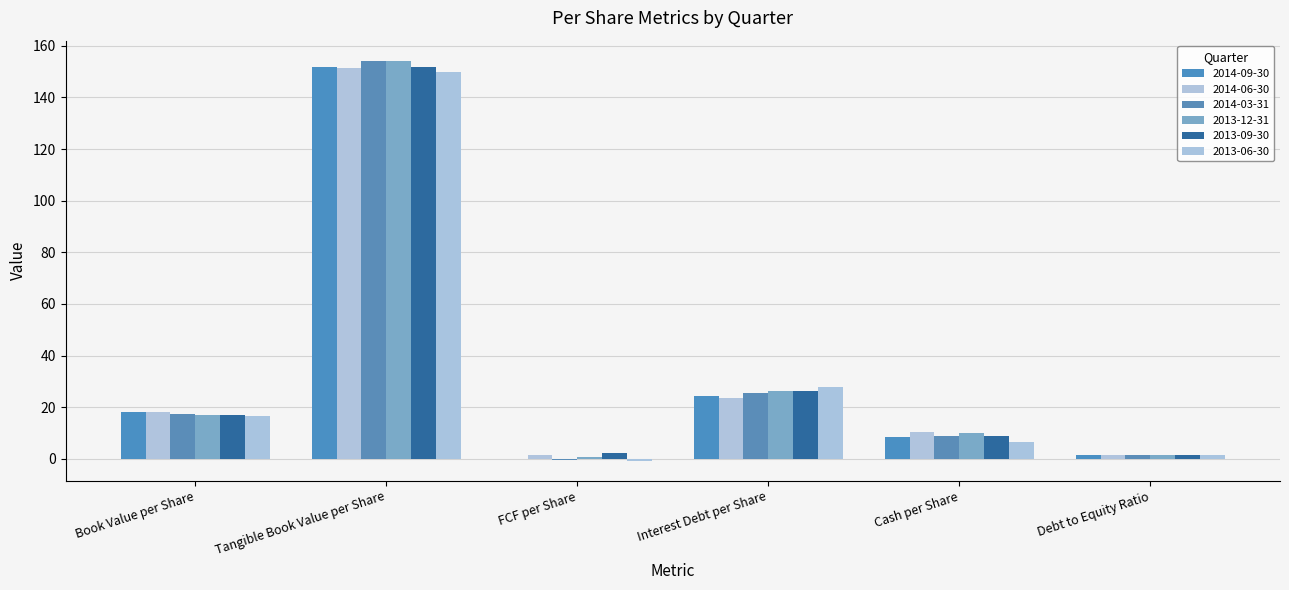

What is the label of the 3rd bar from the left?

FCF per Share